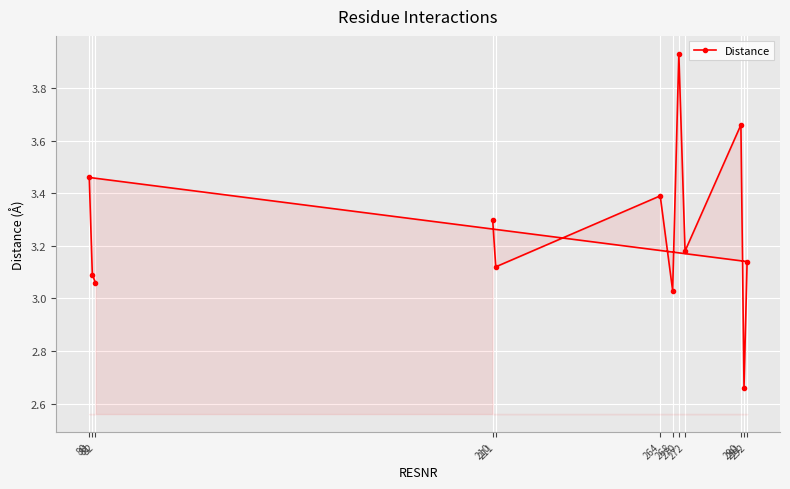

Count the number of values greater than 3.

11